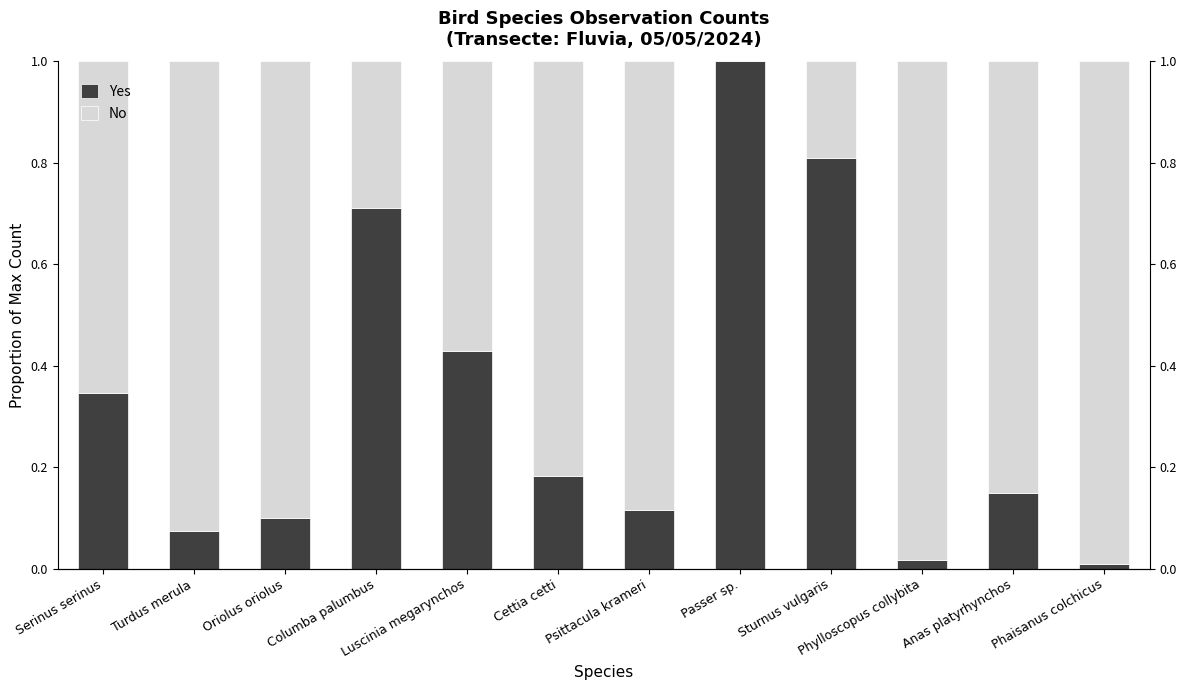

How many groups of bars are there?

12